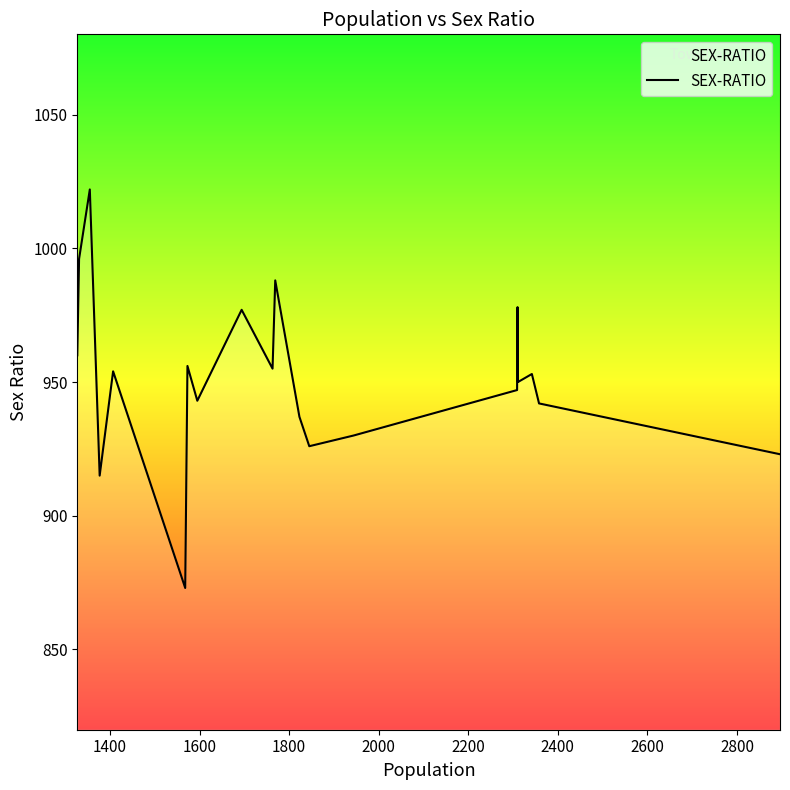

What is the greatest value displayed?

1022